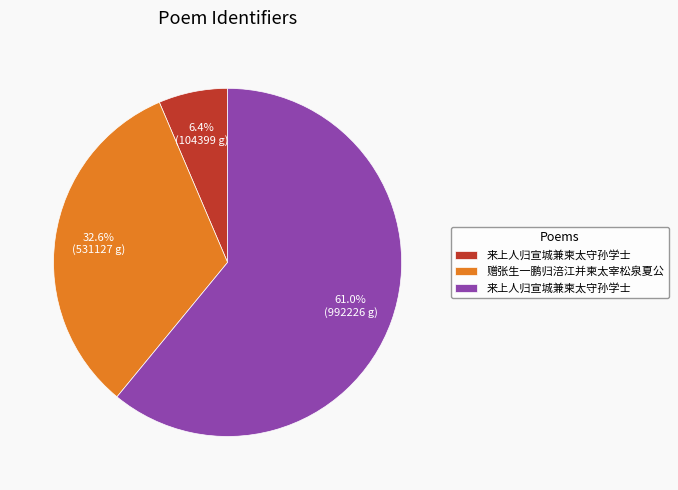

Is there any slice that represents more than half of the pie?

Yes